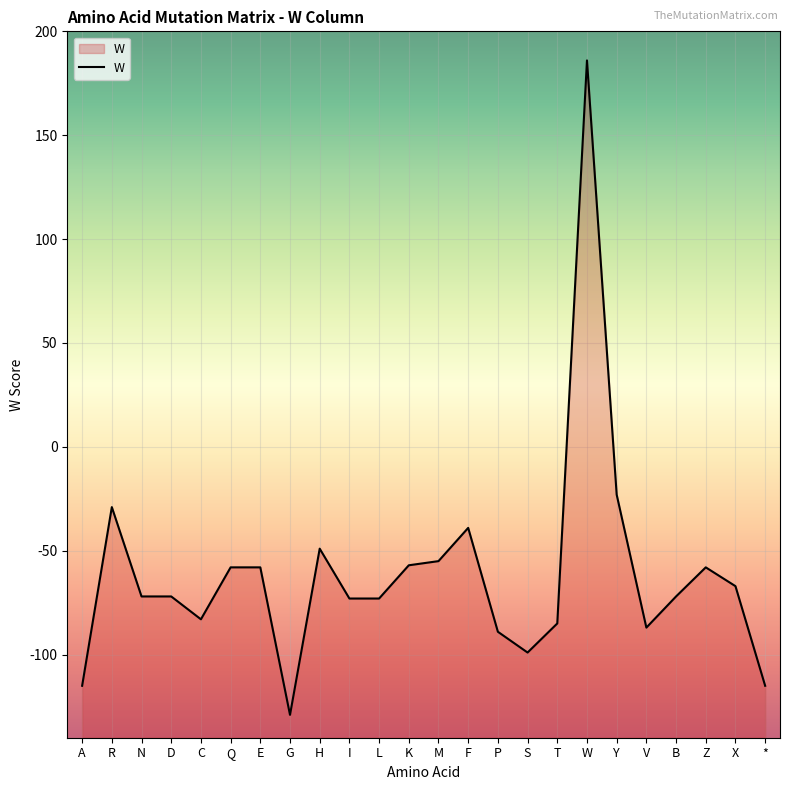

How many values are above zero?

1